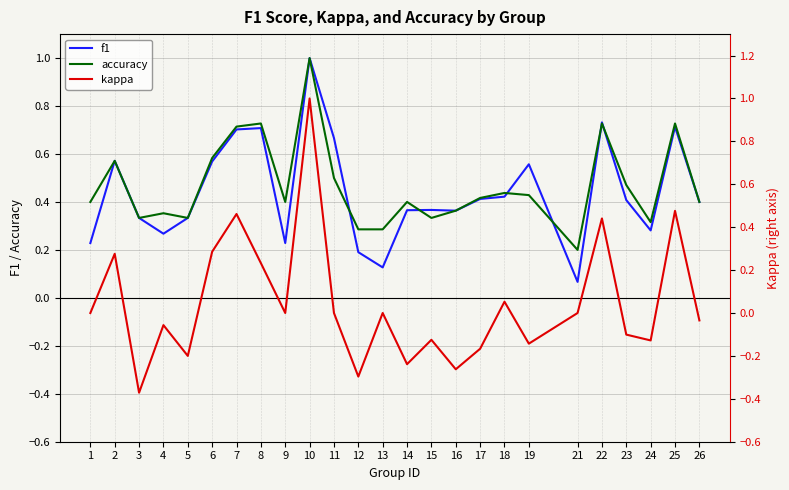

Reading right to left, list all the values displayed in this chart.

f1: 26=0.4	25=0.7	24=0.3	23=0.4	22=0.7	21=0.1	19=0.6	18=0.4	17=0.4	16=0.4	15=0.4	14=0.4	13=0.1	12=0.2	11=0.7	10=1.0	9=0.2	8=0.7	7=0.7	6=0.6	5=0.3	4=0.3	3=0.3	2=0.6	1=0.2
accuracy: 26=0.4	25=0.7	24=0.3	23=0.5	22=0.7	21=0.2	19=0.4	18=0.4	17=0.4	16=0.4	15=0.3	14=0.4	13=0.3	12=0.3	11=0.5	10=1.0	9=0.4	8=0.7	7=0.7	6=0.6	5=0.3	4=0.4	3=0.3	2=0.6	1=0.4
kappa: 26=-0.0	25=0.5	24=-0.1	23=-0.1	22=0.4	21=0.0	19=-0.1	18=0.1	17=-0.2	16=-0.3	15=-0.1	14=-0.2	13=0.0	12=-0.3	11=0.0	10=1.0	9=0.0	8=0.2	7=0.5	6=0.3	5=-0.2	4=-0.1	3=-0.4	2=0.3	1=0.0